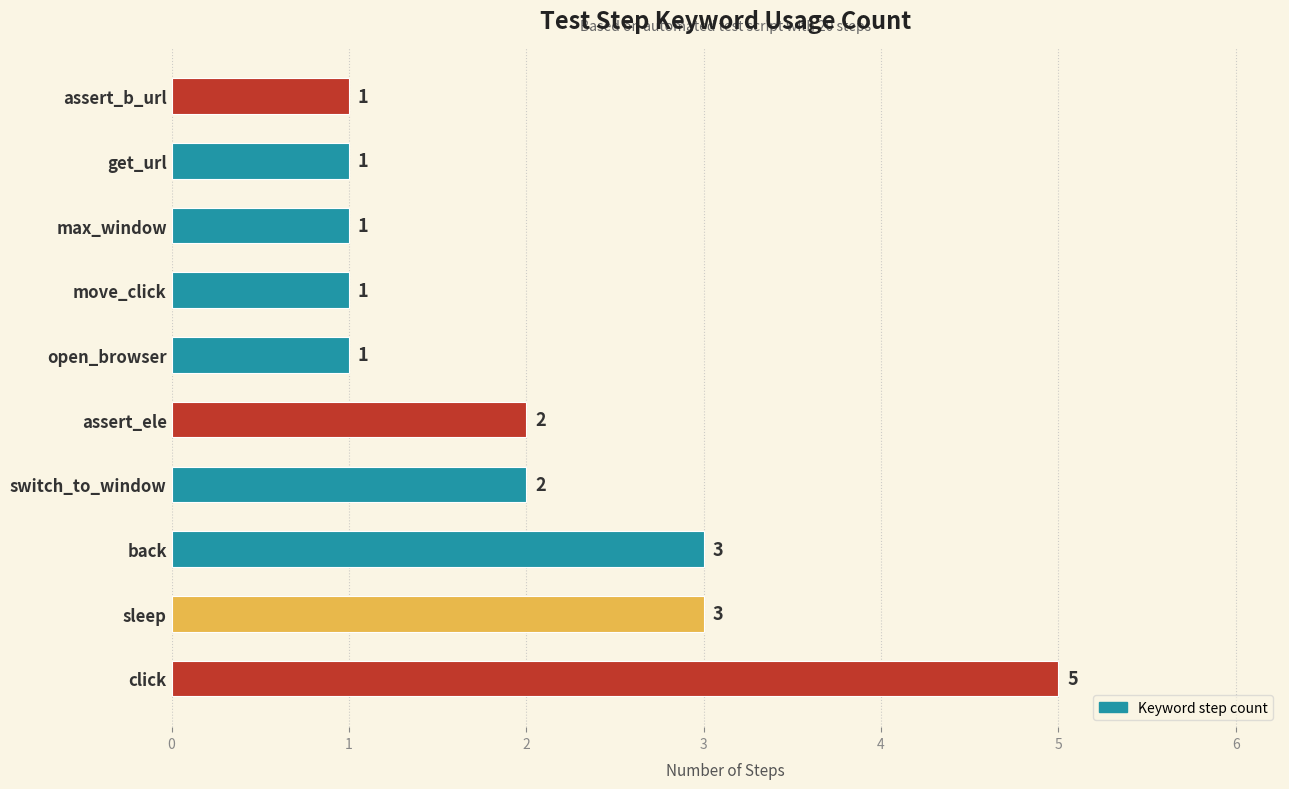

Reading top to bottom, list all the values displayed in this chart.

1	1	1	1	1	2	2	3	3	5